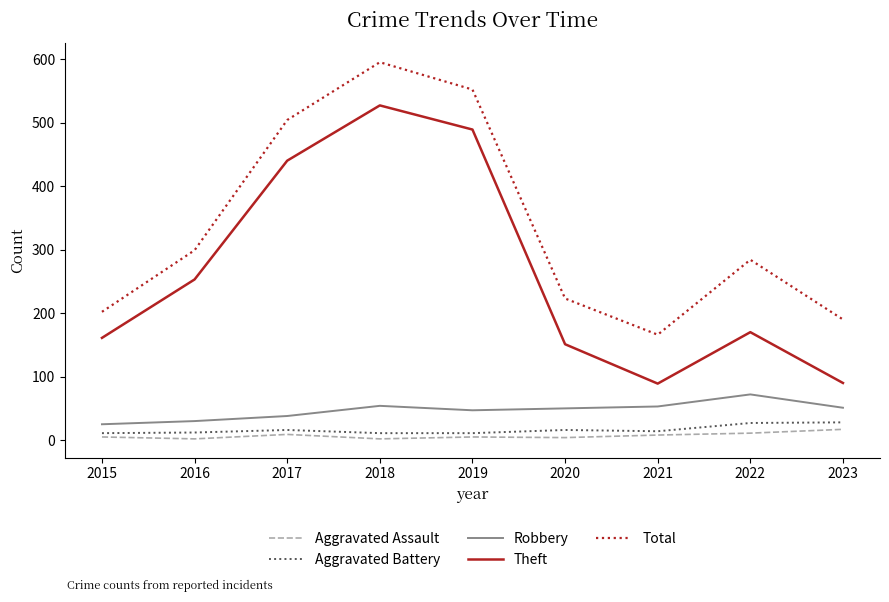

At which label is Total closest to 380?

2016